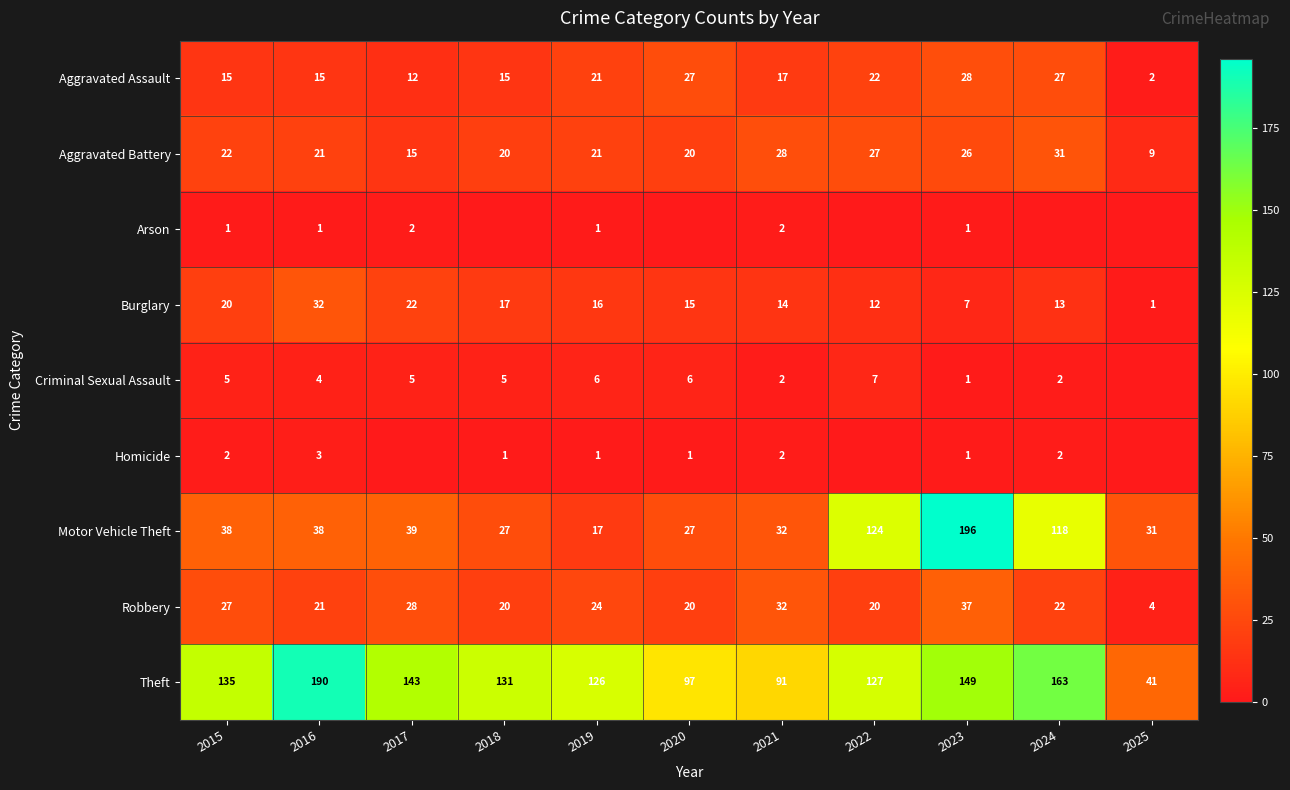

Where is Burglary nearest to the value 16?

2019